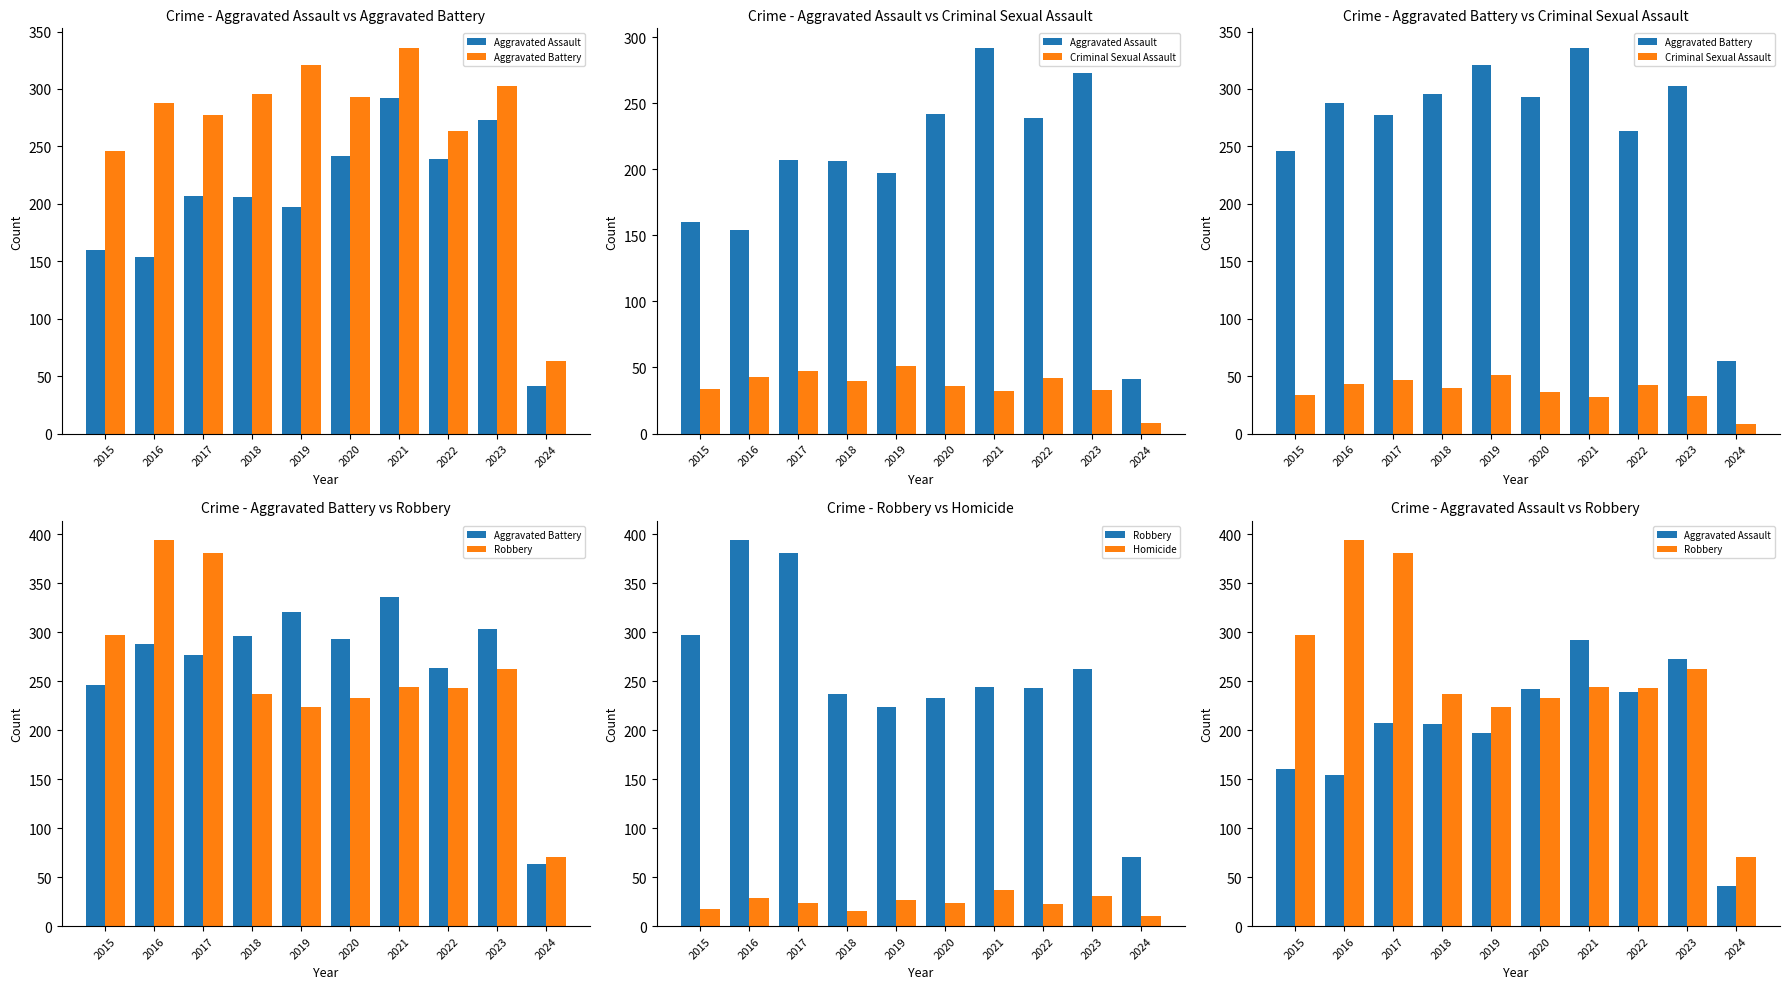

Between 2022 and 2024, which series saw the biggest shift?

Aggravated Battery